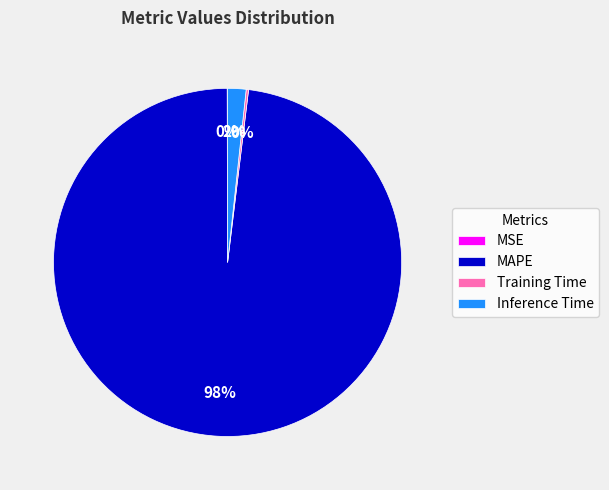

To the nearest percent, what percentage of the pie is MAPE?

98%